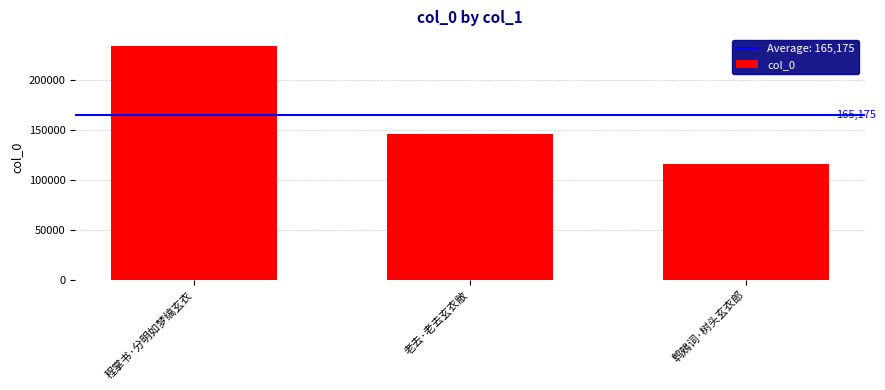

Approximately how many times larger is the value at 鹎鵊词·树头玄衣郎 compared to 老去·老去玄衣敝?

0.8